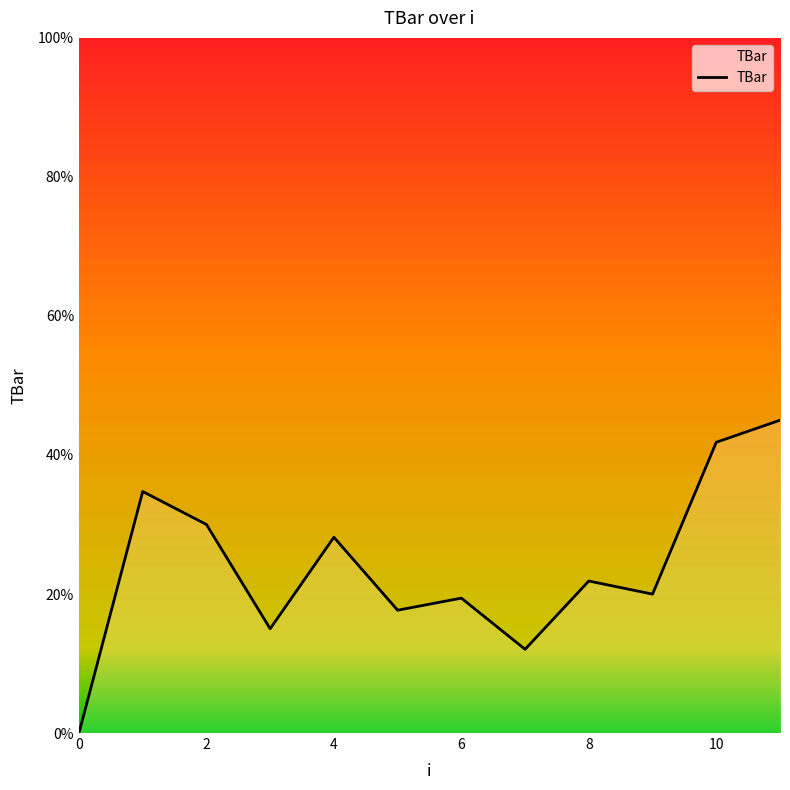

What is the greatest value displayed?

45.0